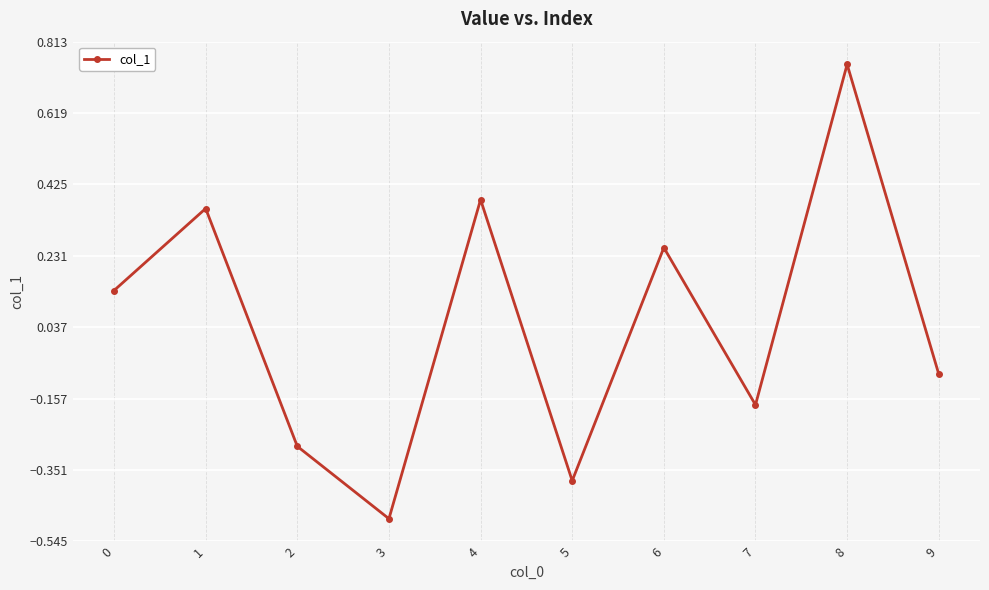

The chart shows a value of 0.5 at 1. True or false?

False